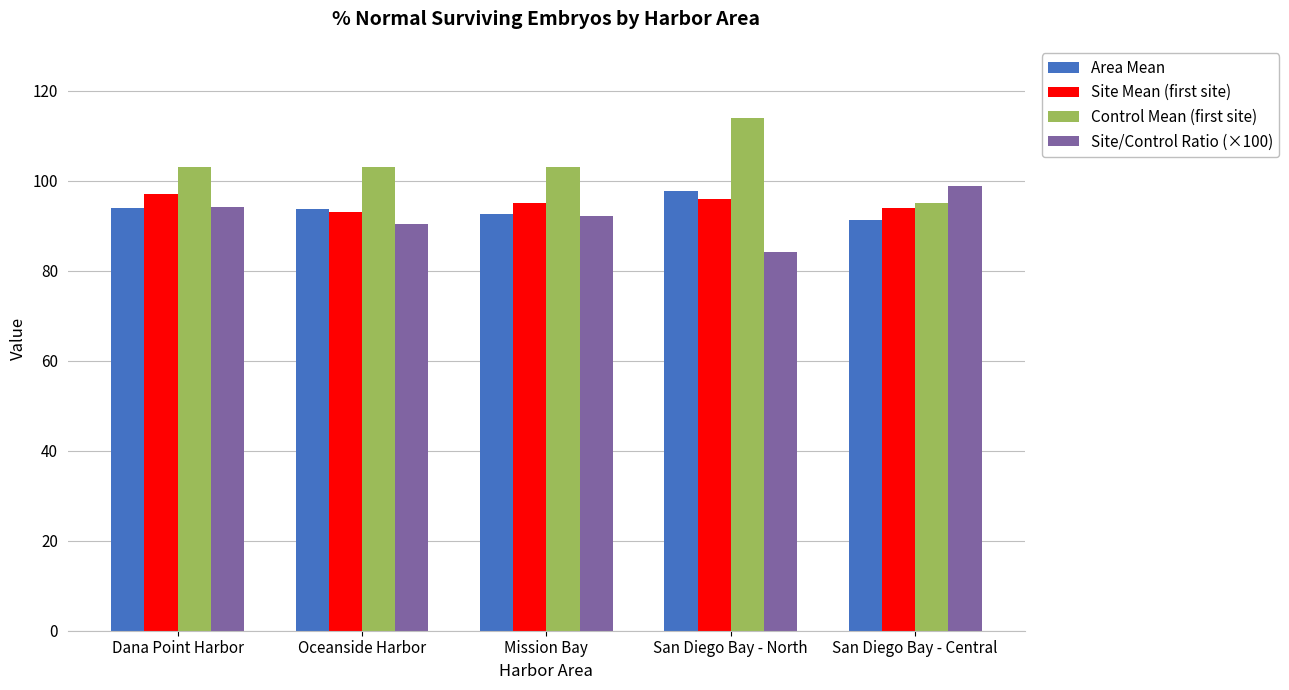

What is the maximum value shown in the chart?

114.0